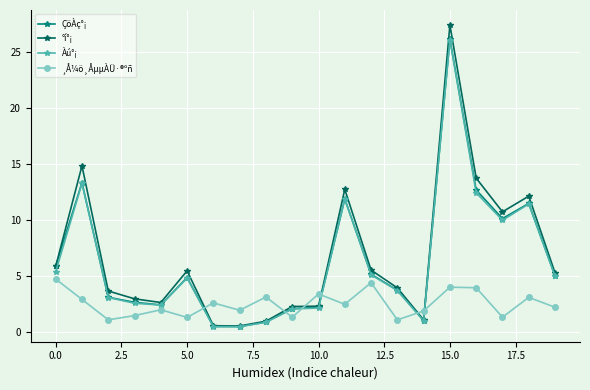

What is the maximum value shown in the chart?

27.4